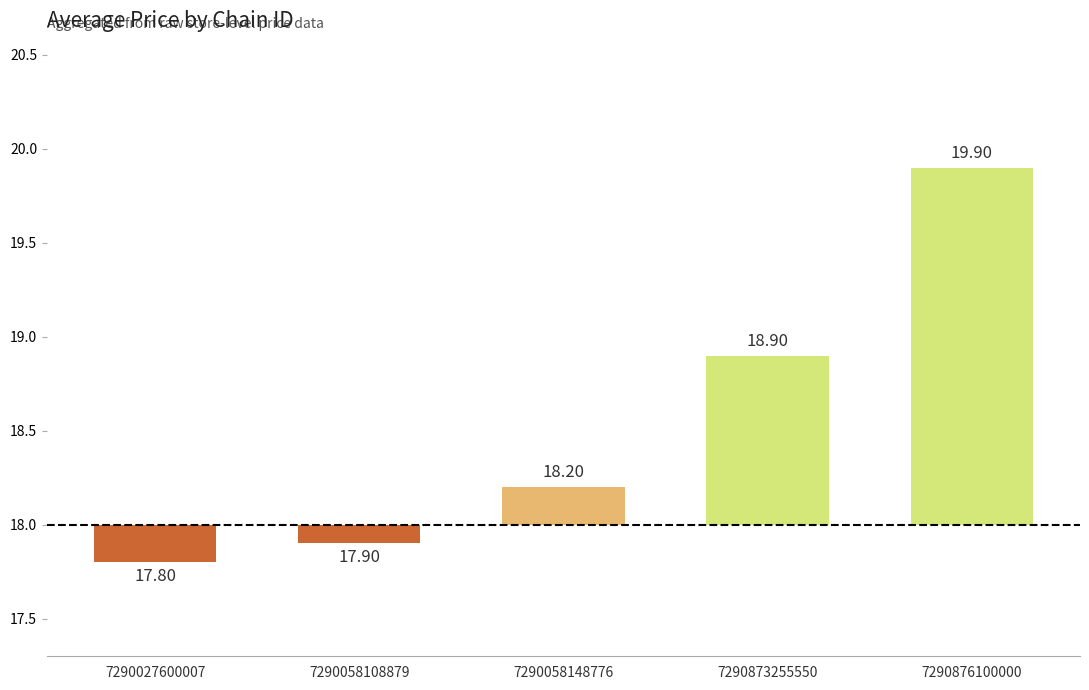

The chart shows a value of 3.2 at 7290876100000. True or false?

False